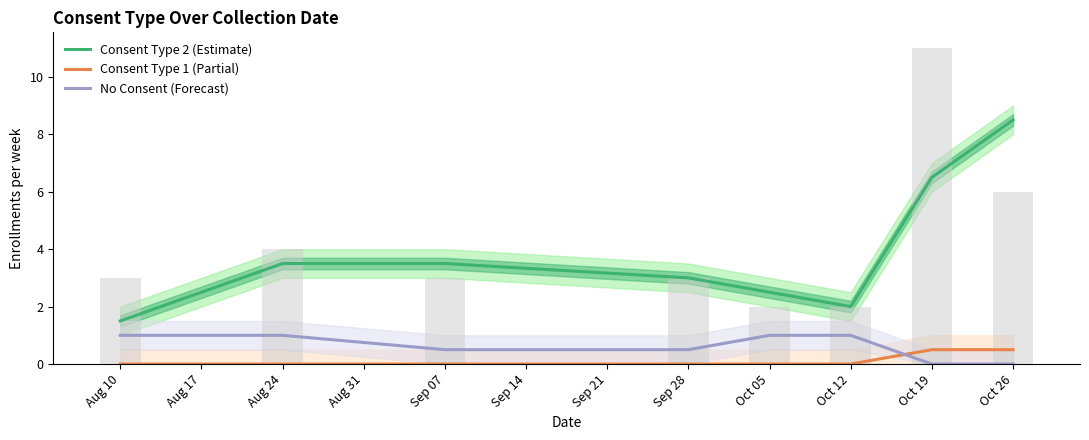

How many values in the No Consent (Forecast) series are below 1?

4